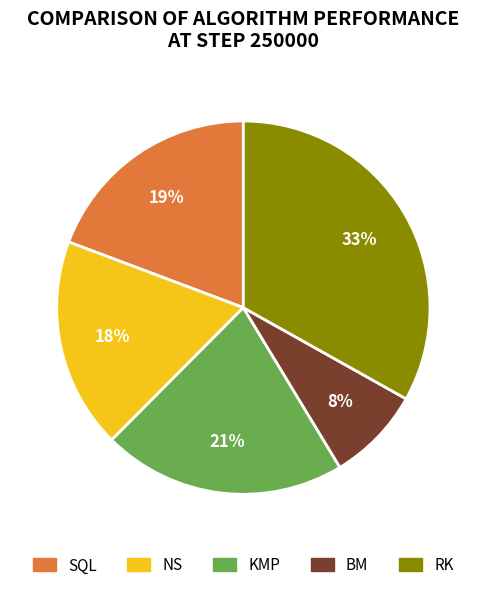

Does RK account for over 50% of the chart?

No